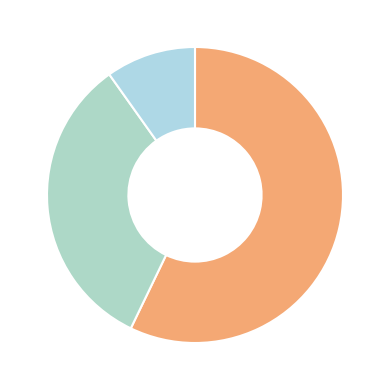

Is there any slice that represents more than half of the pie?

Yes